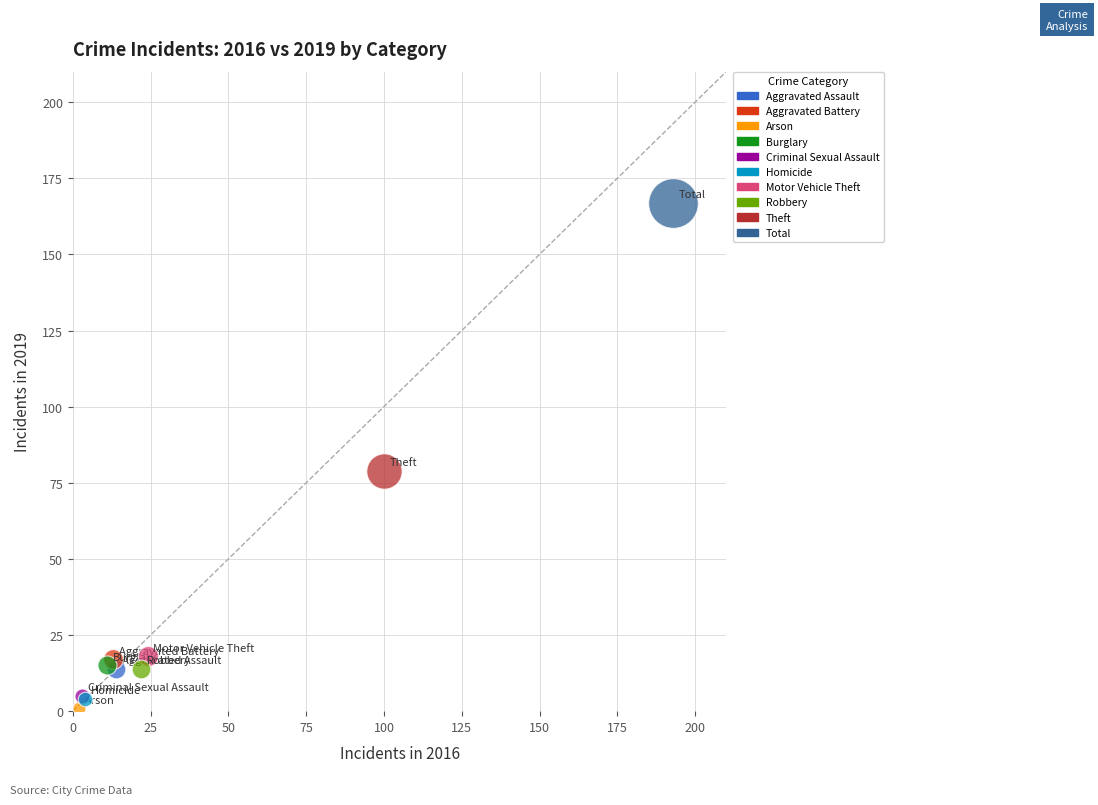

What are all the series names shown in the legend?

Aggravated Assault, Aggravated Battery, Arson, Burglary, Criminal Sexual Assault, Homicide, Motor Vehicle Theft, Robbery, Theft, Total